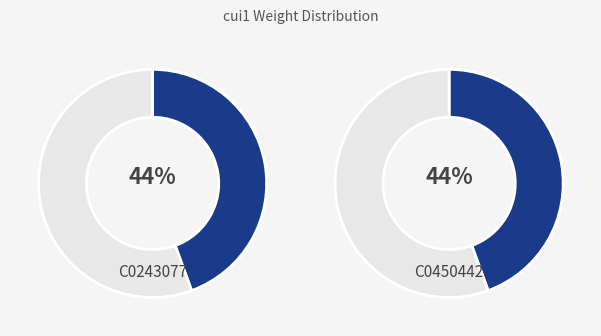

Does C0450442 account for over 50% of the chart?

No